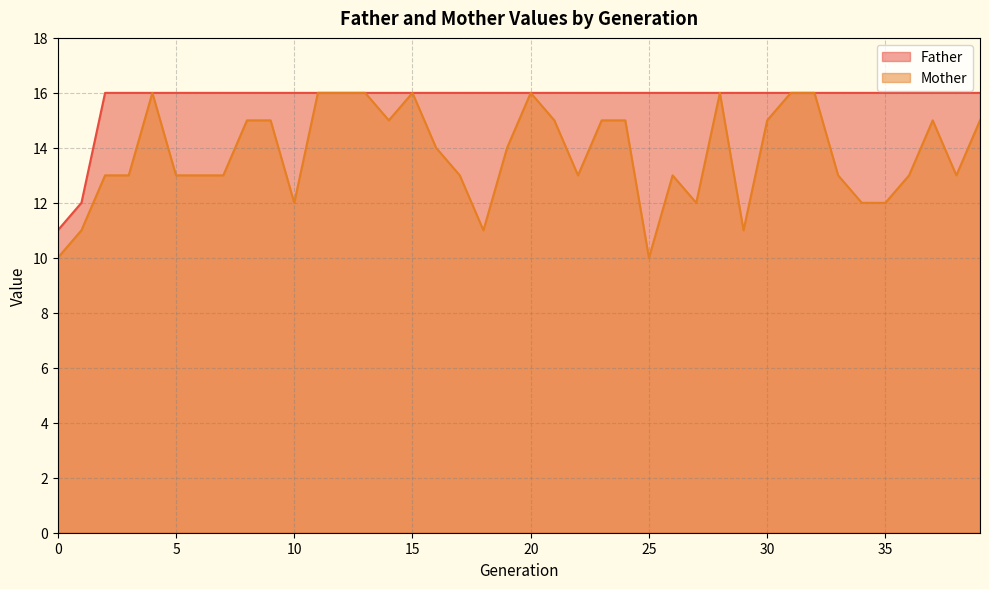

Reading left to right, transcribe all the data shown in this chart.

Father: 11	12	16	16	16	16	16	16	16	16	16	16	16	16	16	16	16	16	16	16	16	16	16	16	16	16	16	16	16	16	16	16	16	16	16	16	16	16	16	16
Mother: 10	11	13	13	16	13	13	13	15	15	12	16	16	16	15	16	14	13	11	14	16	15	13	15	15	10	13	12	16	11	15	16	16	13	12	12	13	15	13	15